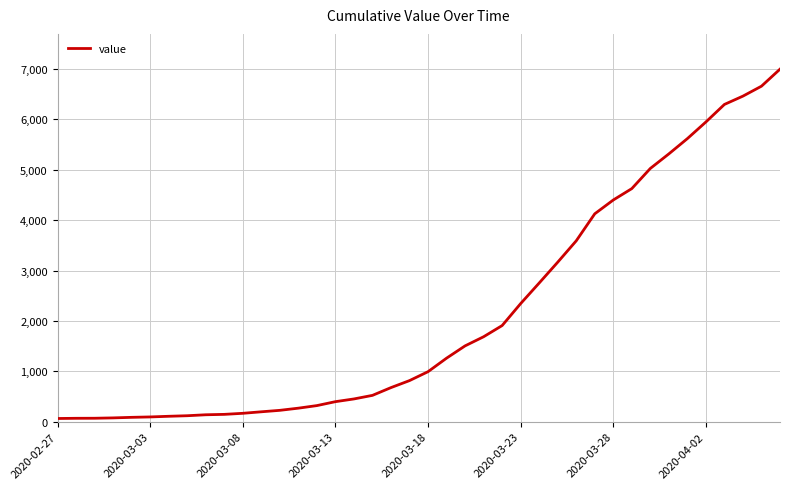

What is the difference between the maximum and minimum values?

6931